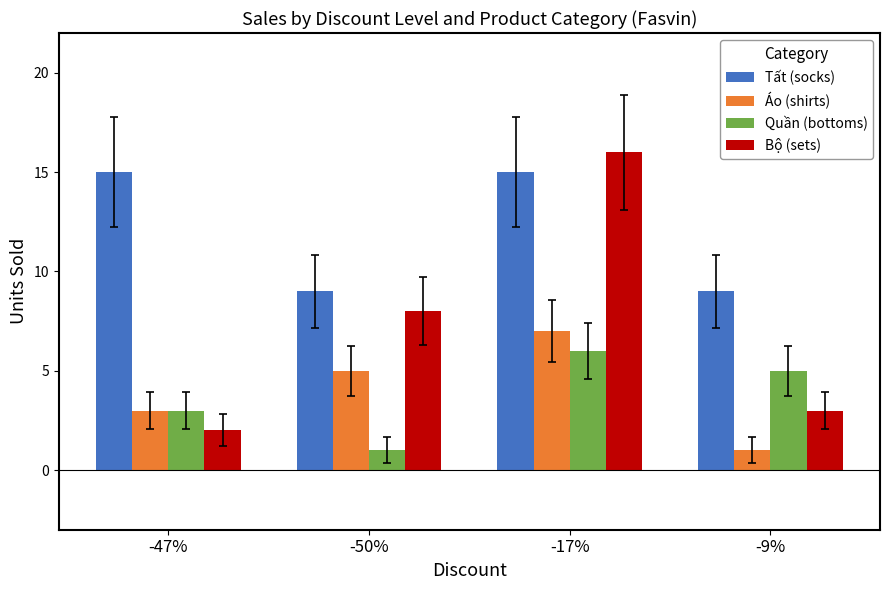

What is the sum of all Quần (bottoms) values?

15